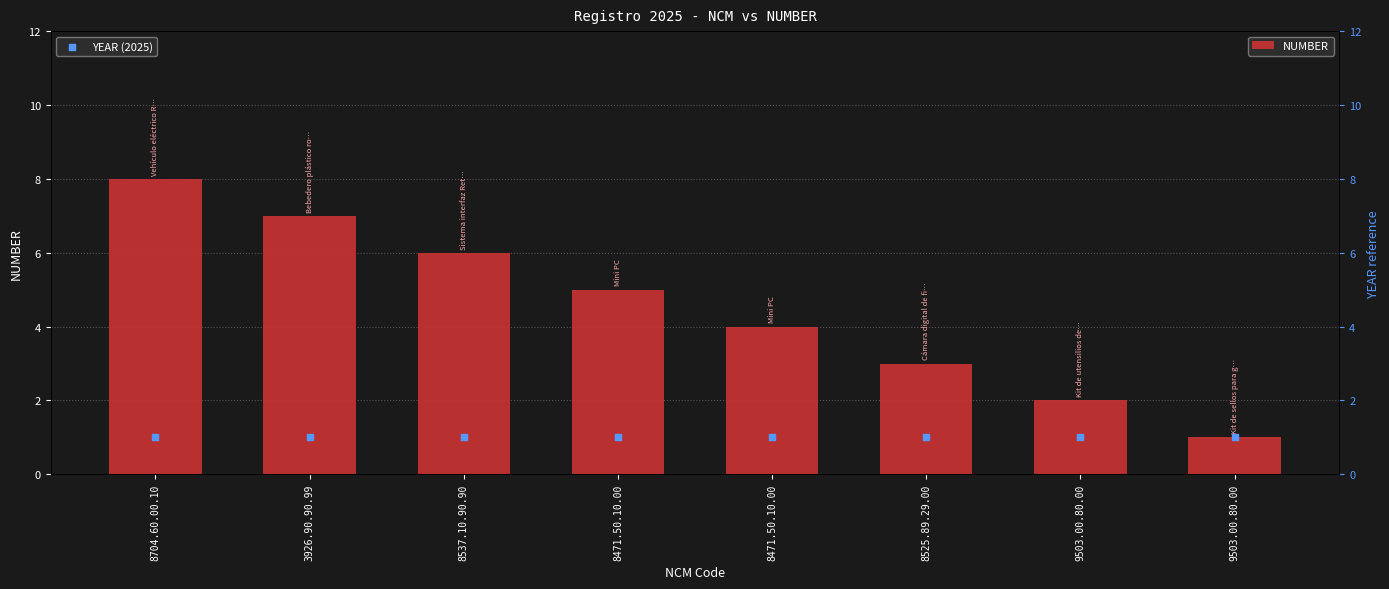

Which series contains the highest Y value?

NUMBER